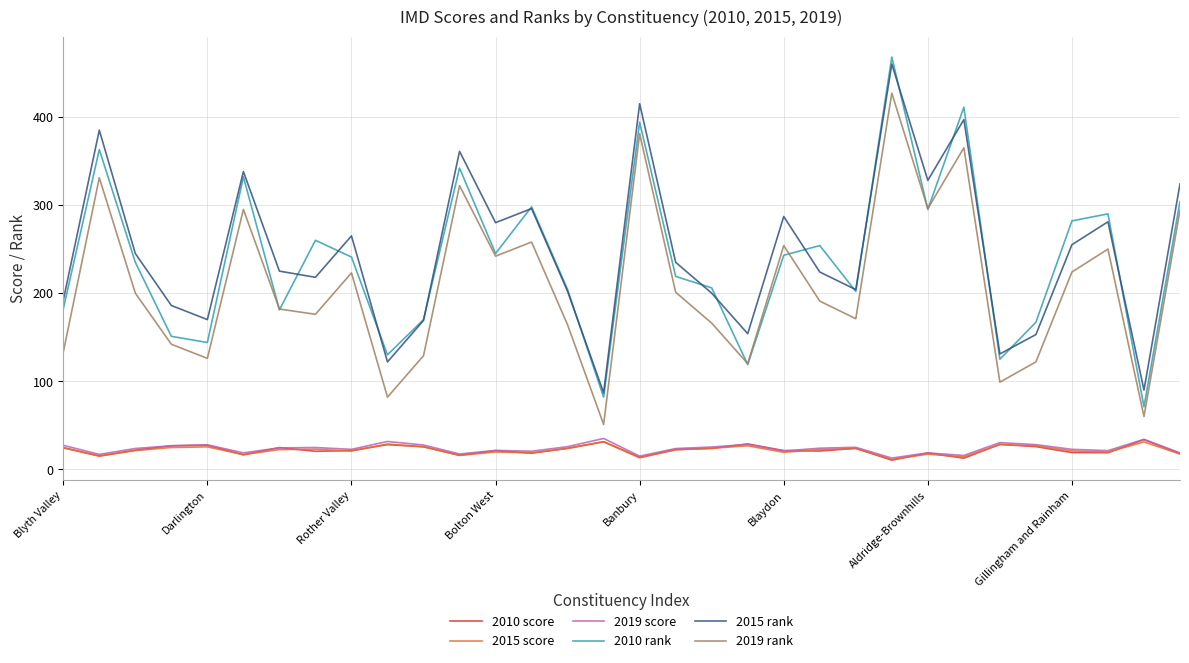

What is the maximum value shown in the chart?

468.0